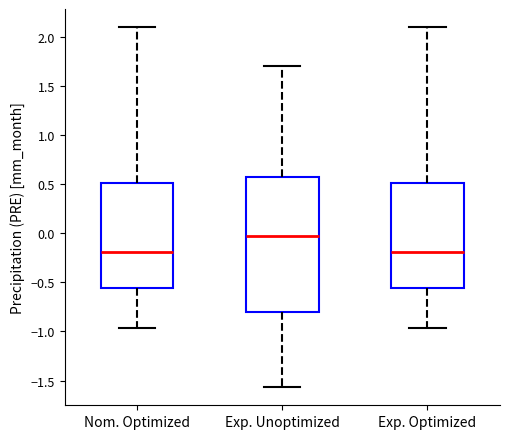

Reading left to right, read every box against the y-axis: the position of its median line, the range the box covers, and the ends of its whiskers. The values are not printed on the chart, so give them approximately, as read against the axis.

Nom. Optimized: median -0.20, box -0.55 to 0.50, whiskers -0.95 to 2.10
Exp. Unoptimized: median -0.05, box -0.80 to 0.55, whiskers -1.55 to 1.70
Exp. Optimized: median -0.20, box -0.55 to 0.50, whiskers -0.95 to 2.10